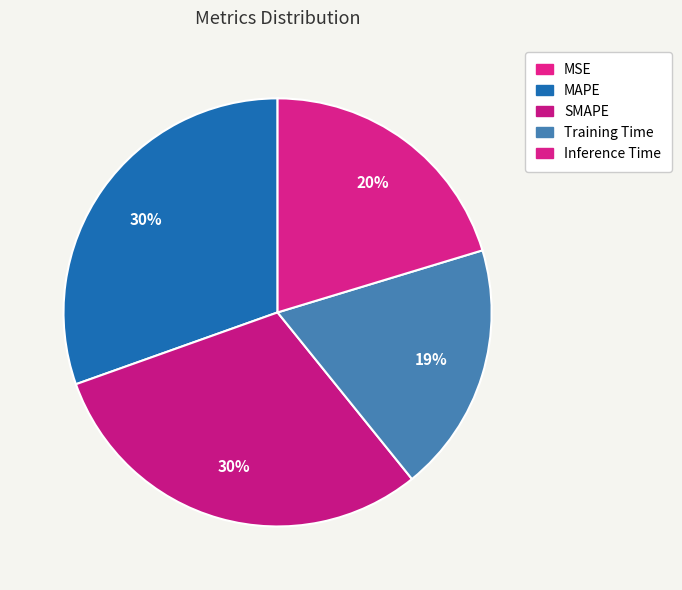

What percentage is the SMAPE slice, to the nearest percent?

30%